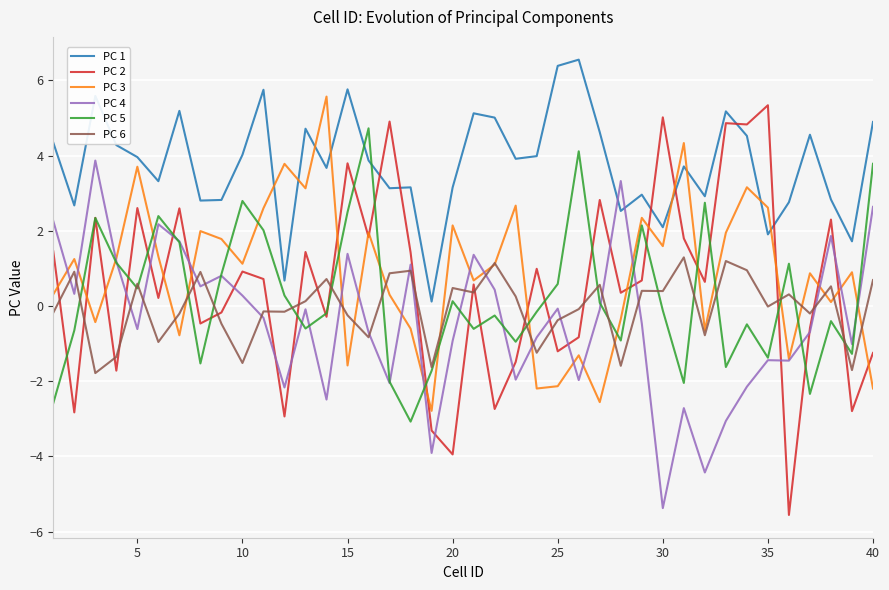

In PC 1, how many points are lower than both neighbors (excluding endpoints)?

13